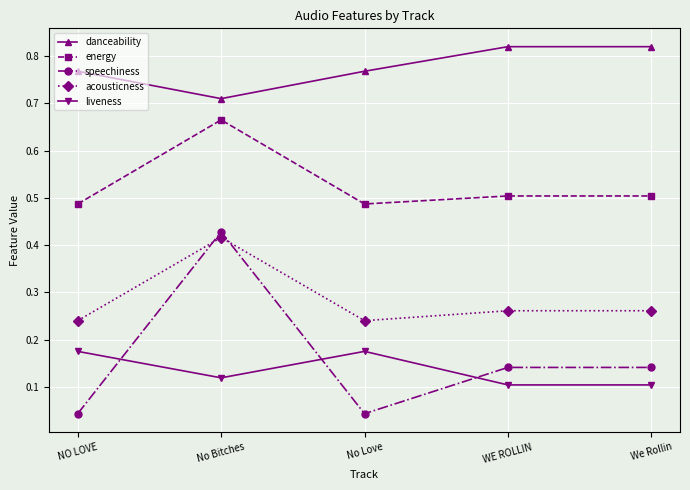

Where is the first local minimum for danceability?

No Bitches